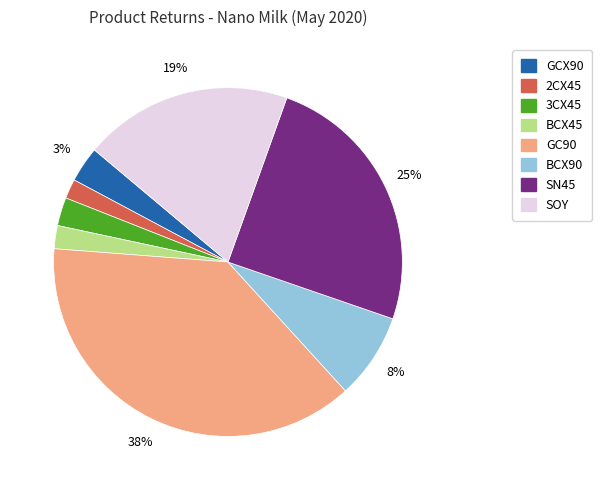

The BCX45 slice represents 8% of the pie. True or false?

False